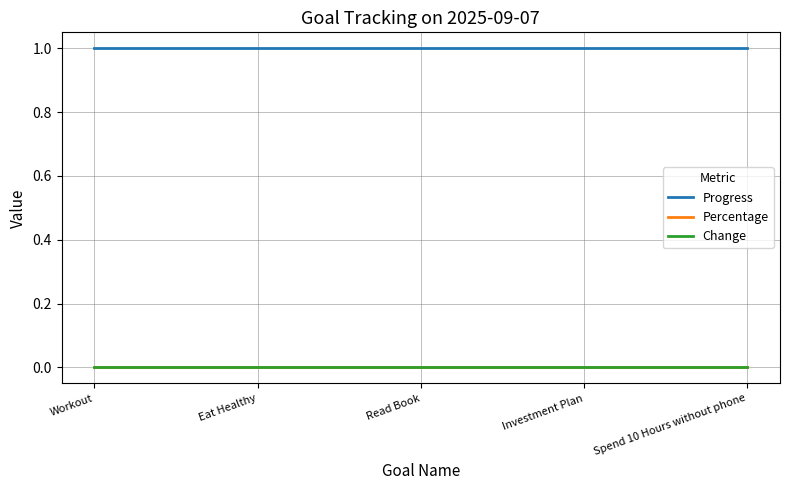

Reading left to right, what are all the values shown in this chart?

Progress: 1	1	1	1	1
Percentage: 0	0	0	0	0
Change: 0	0	0	0	0